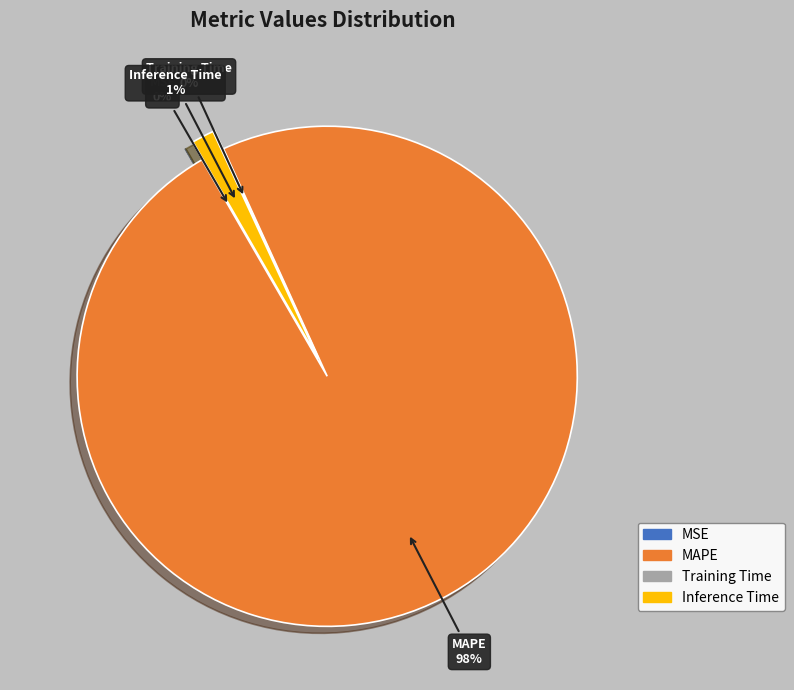

Rank the categories by value from highest to lowest.

MAPE, Inference Time, Training Time, MSE